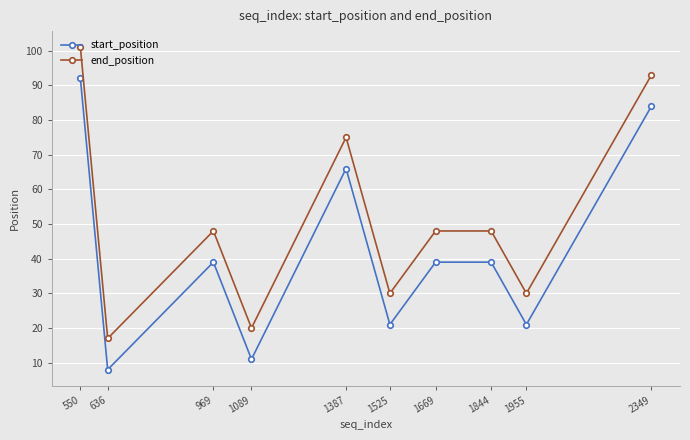

The value of start_position at 969 is 39. True or false?

True